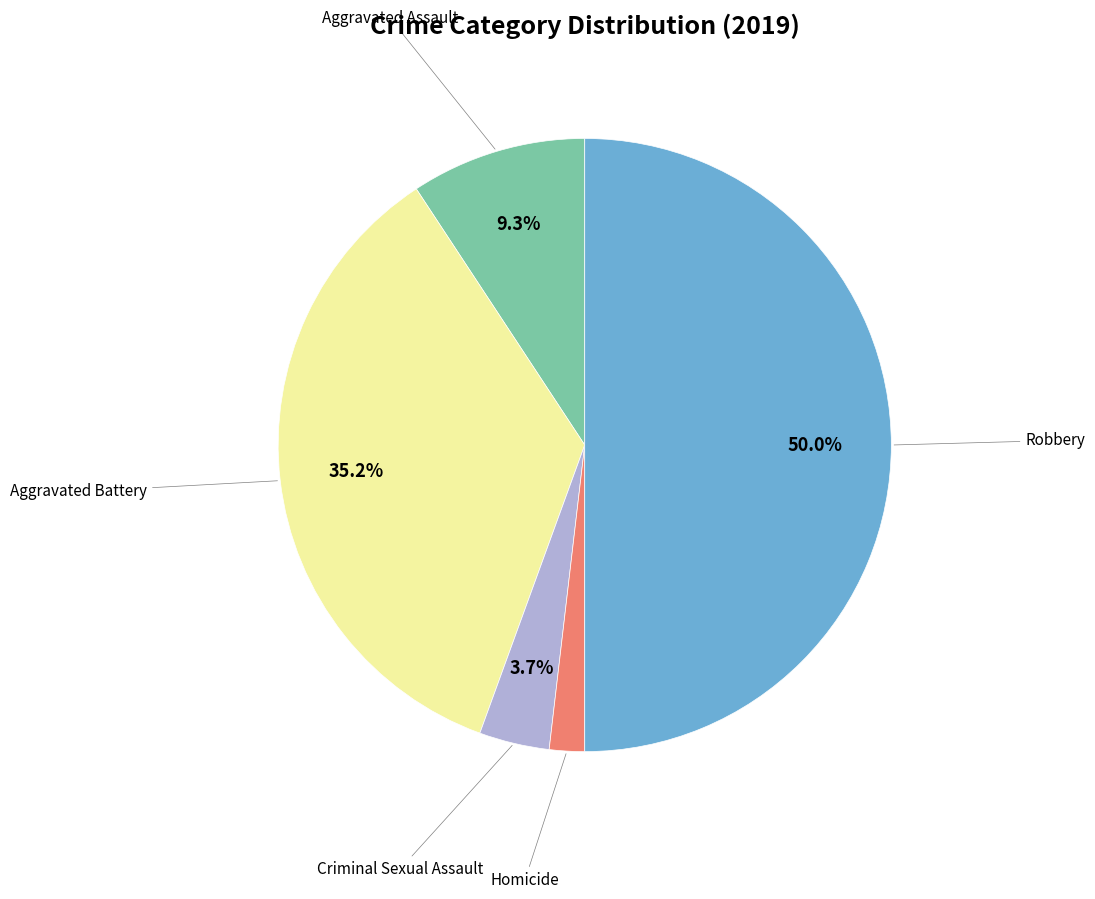

Count the number of slices in the pie.

5